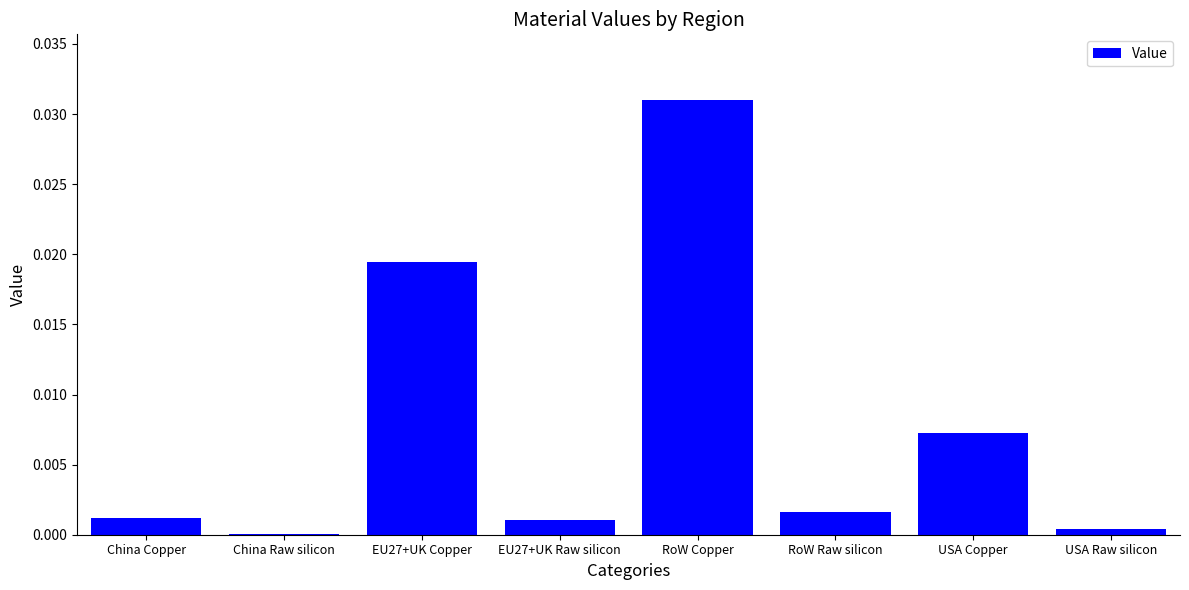

Between RoW Raw silicon and USA Copper, which is larger?

USA Copper